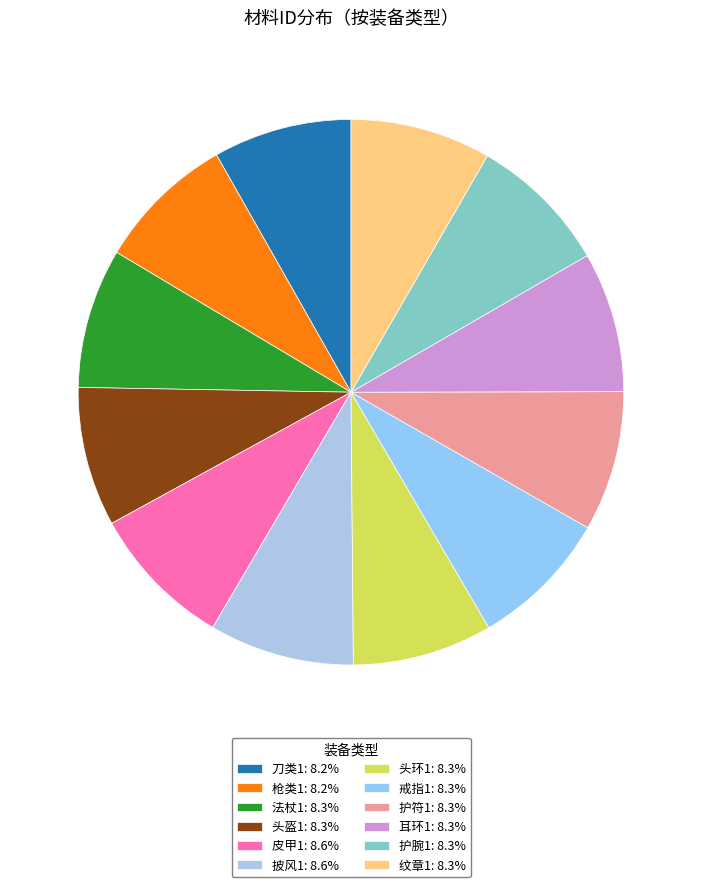

Rank the categories by value from highest to lowest.

披风1, 皮甲1, 纹章1, 护腕1, 耳环1, 护符1, 戒指1, 头环1, 法杖1, 头盔1, 枪类1, 刀类1